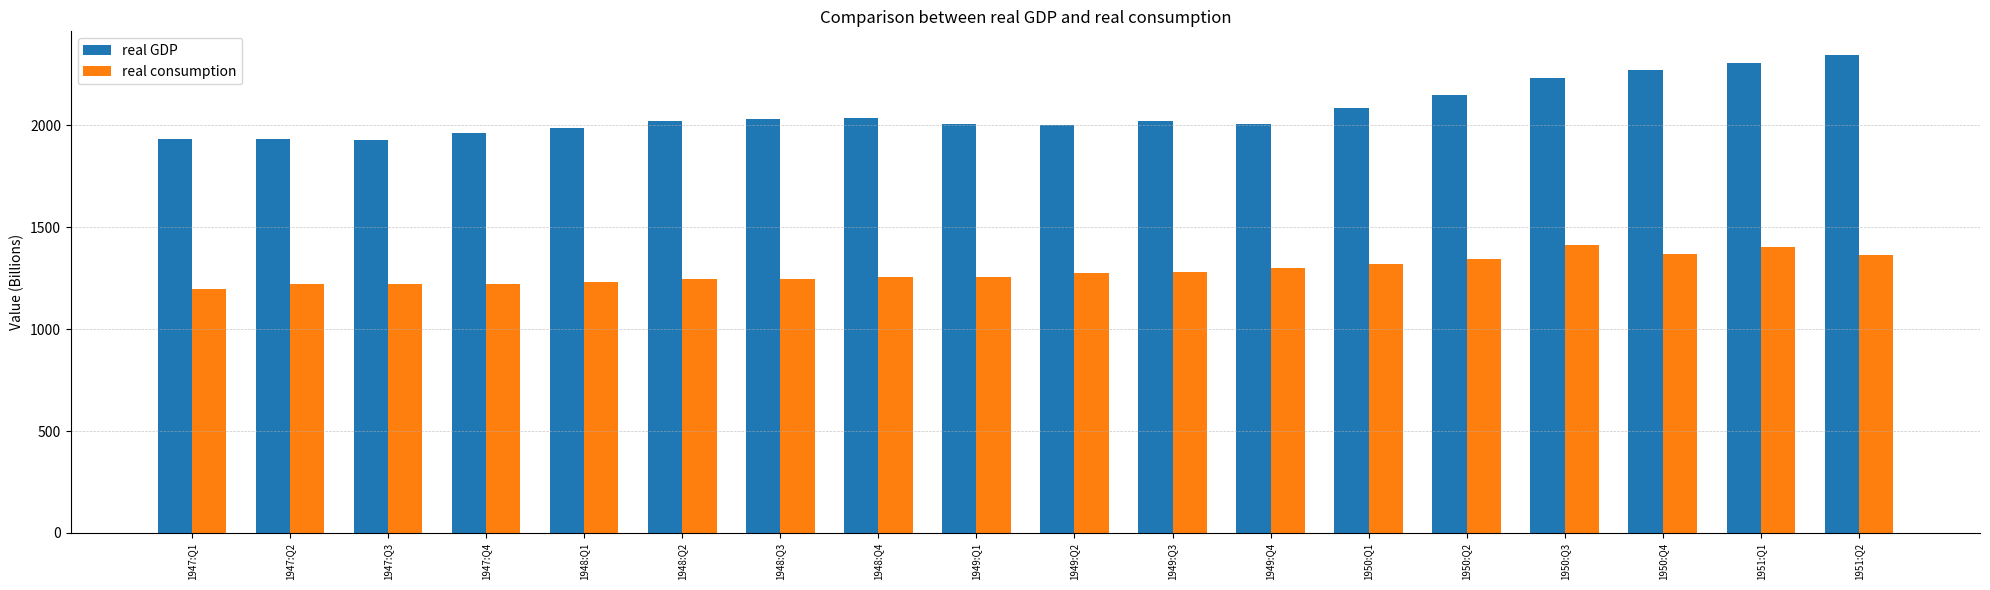

What is the smallest value displayed?

1199.4